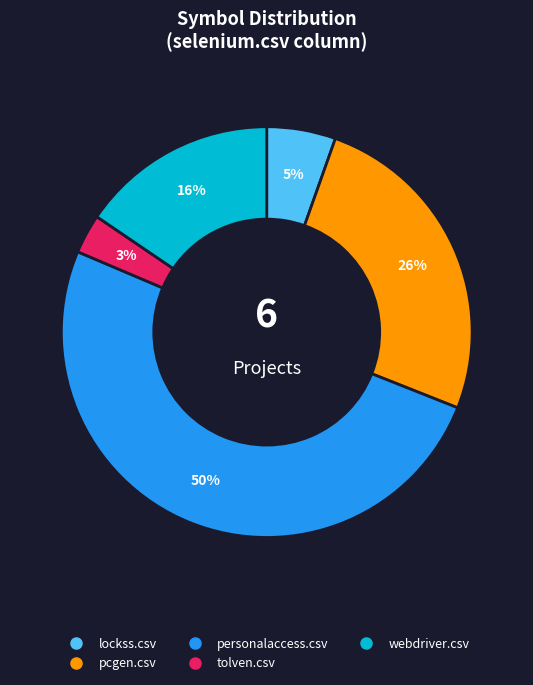

Count the number of slices in the pie.

5